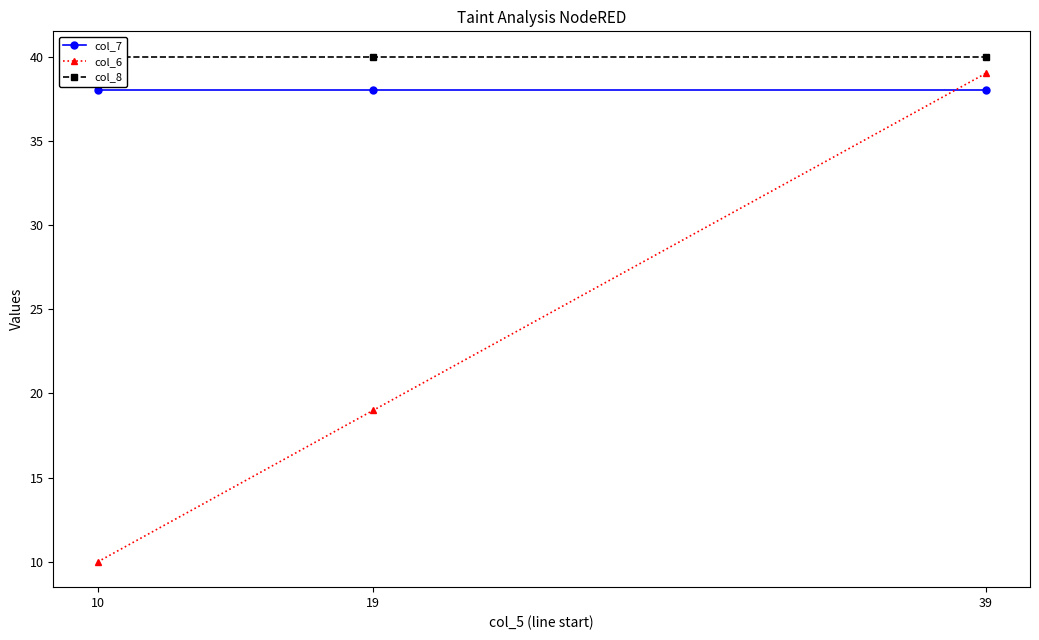

Which series changed the most between 19 and 39?

col_6